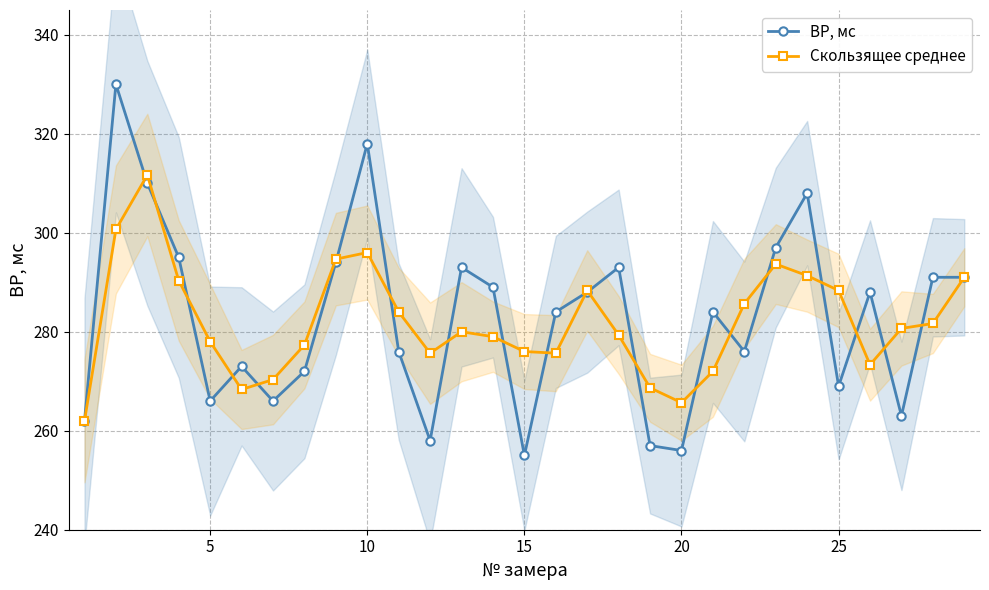

What is the average value of the ВР, мс series?

282.8